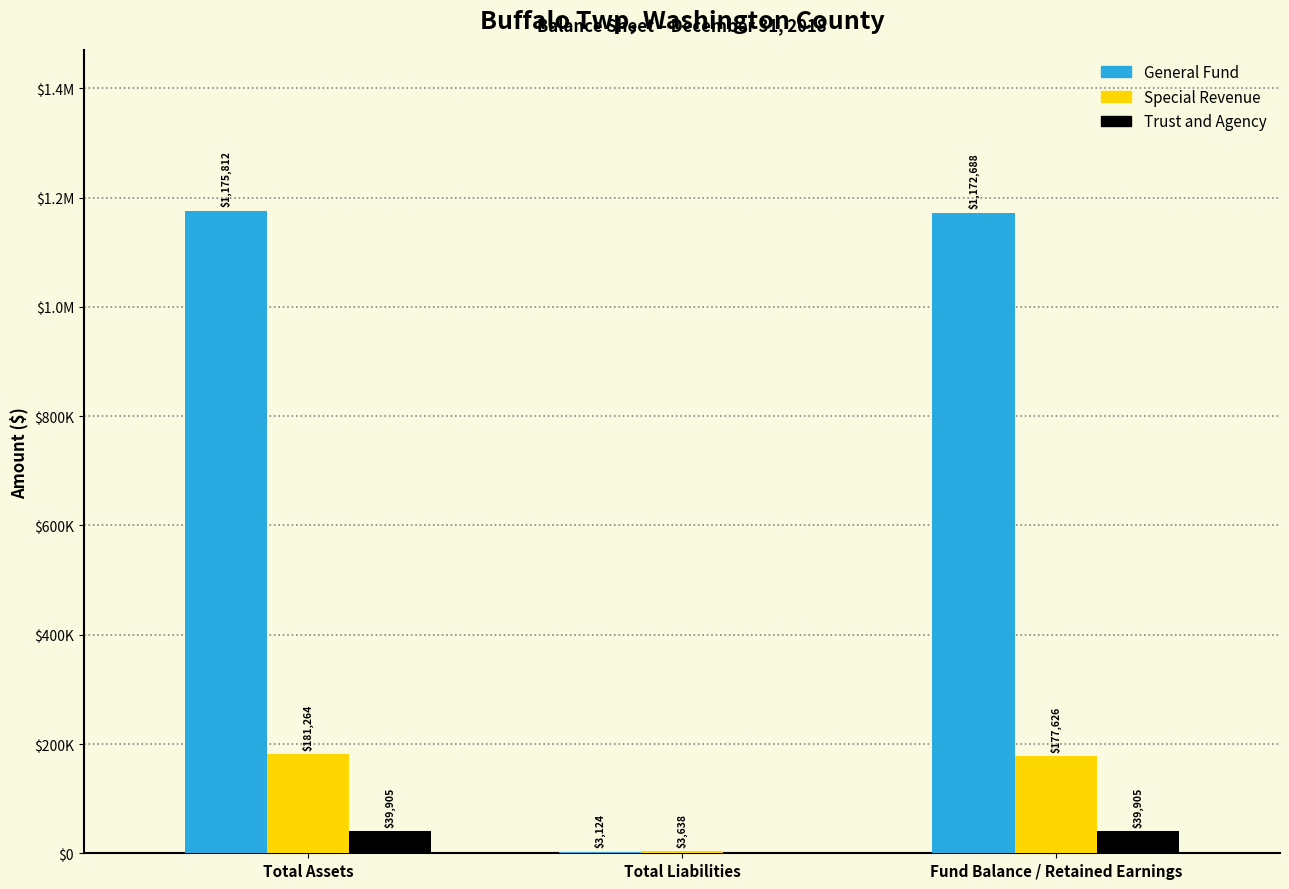

What are all the series names shown in the legend?

General Fund, Special Revenue, Trust and Agency